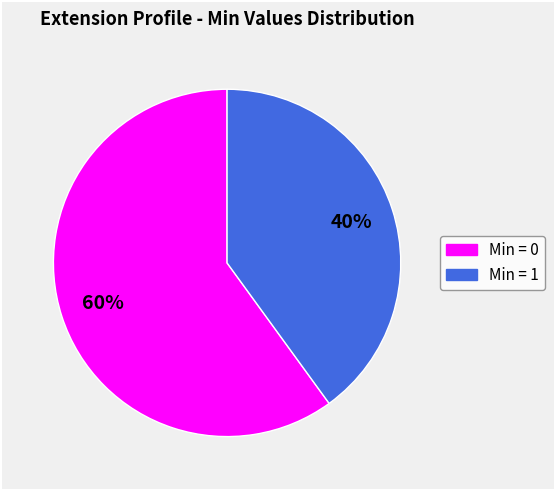

To the nearest percent, what is the difference between the largest and smallest slice percentages?

20%